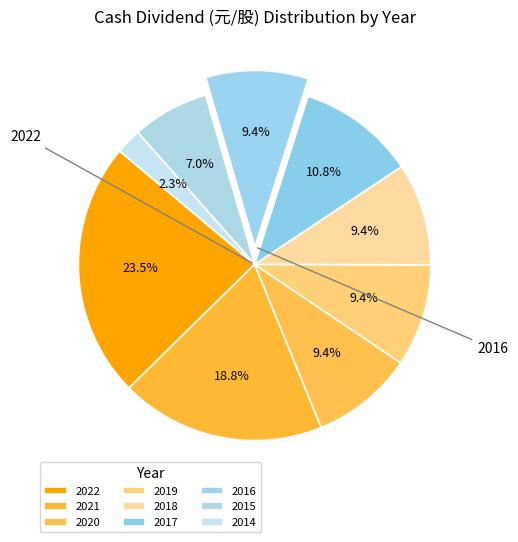

To the nearest percent, what is the combined percentage of 2019 and 2021?

28%